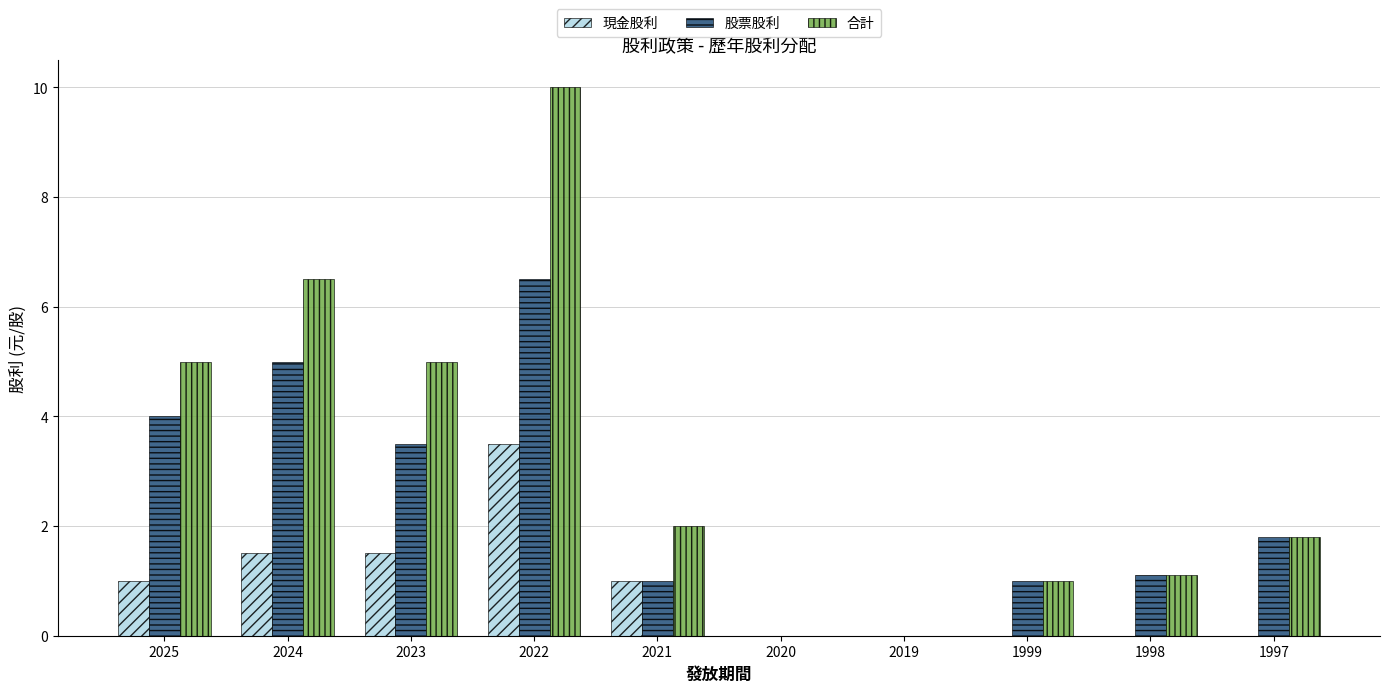

Which series changed the most between 2024 and 2019?

合計